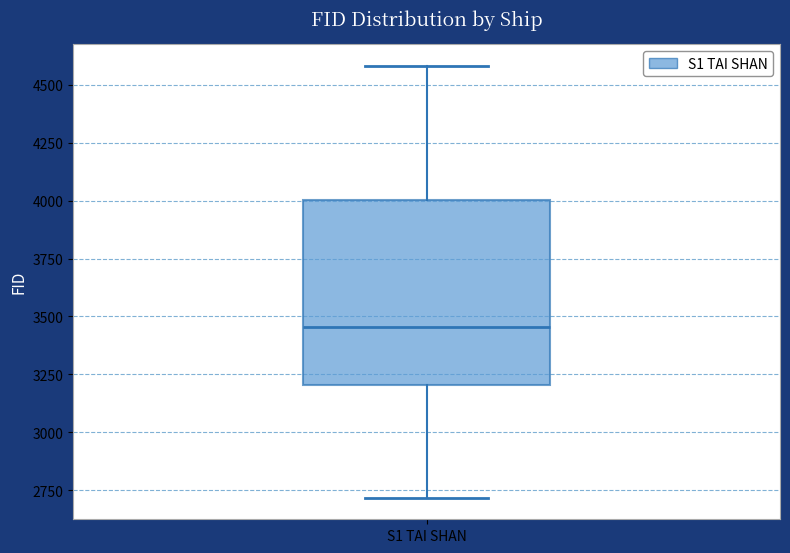

Where does the median line of the box for S1 TAI SHAN sit on the y-axis? The values are not printed on the chart, so give them approximately, as read against the axis.

3450